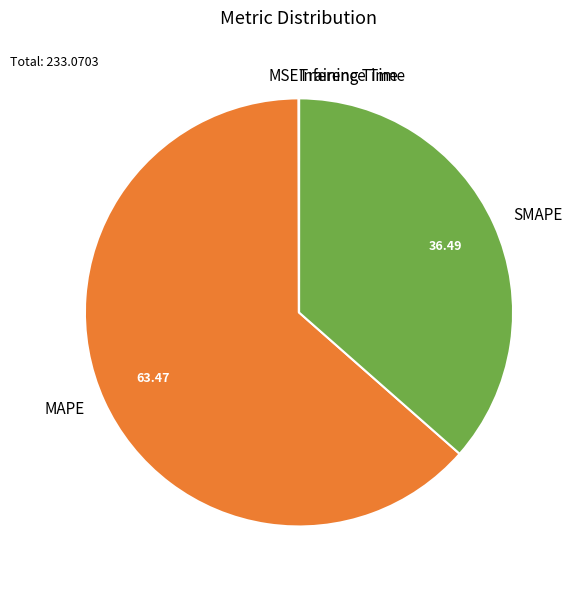

Does MAPE represent more than half of the total?

Yes